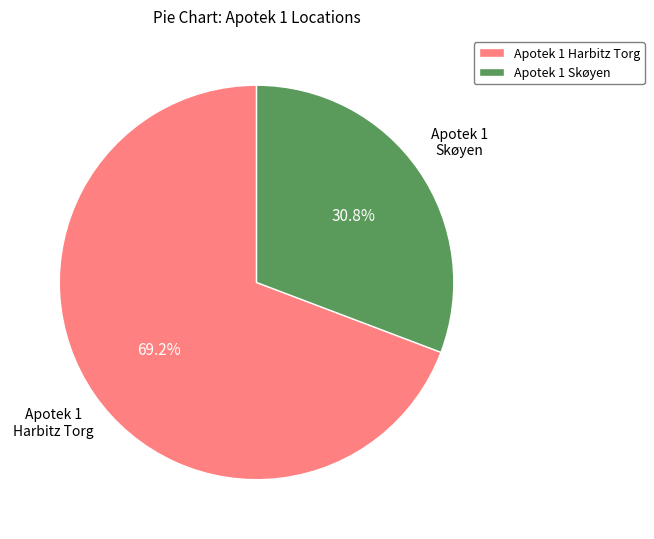

Which has a higher value, Apotek 1 Skøyen or Apotek 1 Harbitz Torg?

Apotek 1 Harbitz Torg